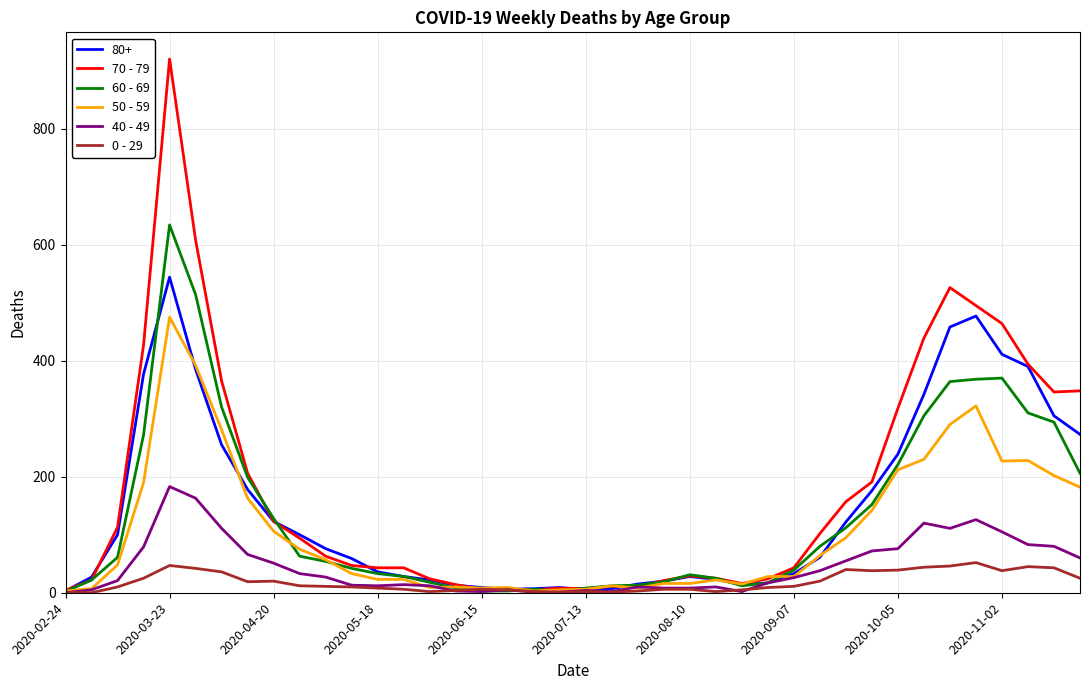

Which series has the largest range (max minus min)?

70 - 79